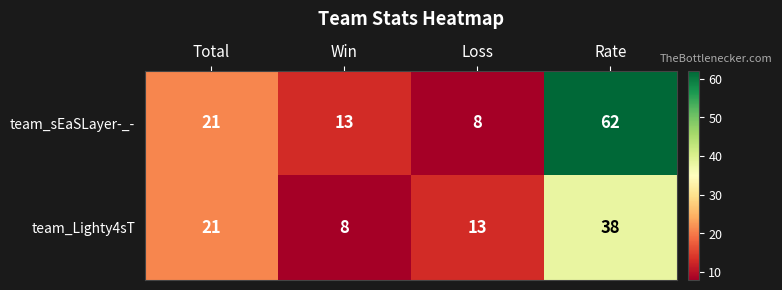

Reading left to right, extract all data points from this chart.

team_sEaSLayer-_-: Total=21	Win=13	Loss=8	Rate=62
team_Lighty4sT: Total=21	Win=8	Loss=13	Rate=38